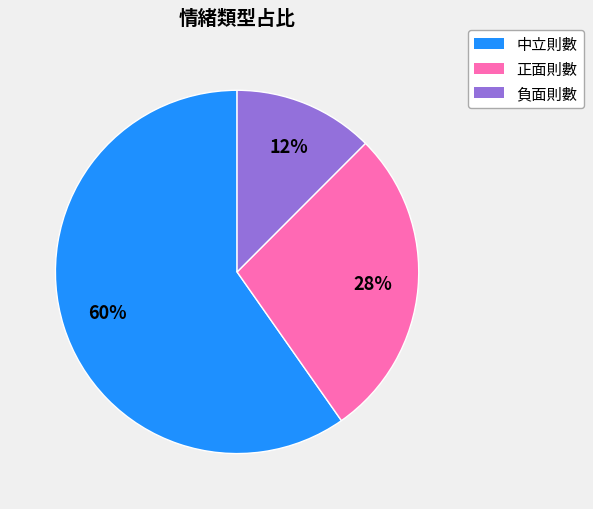

Combined, do 正面則數 and 中立則數 account for over 50%?

Yes